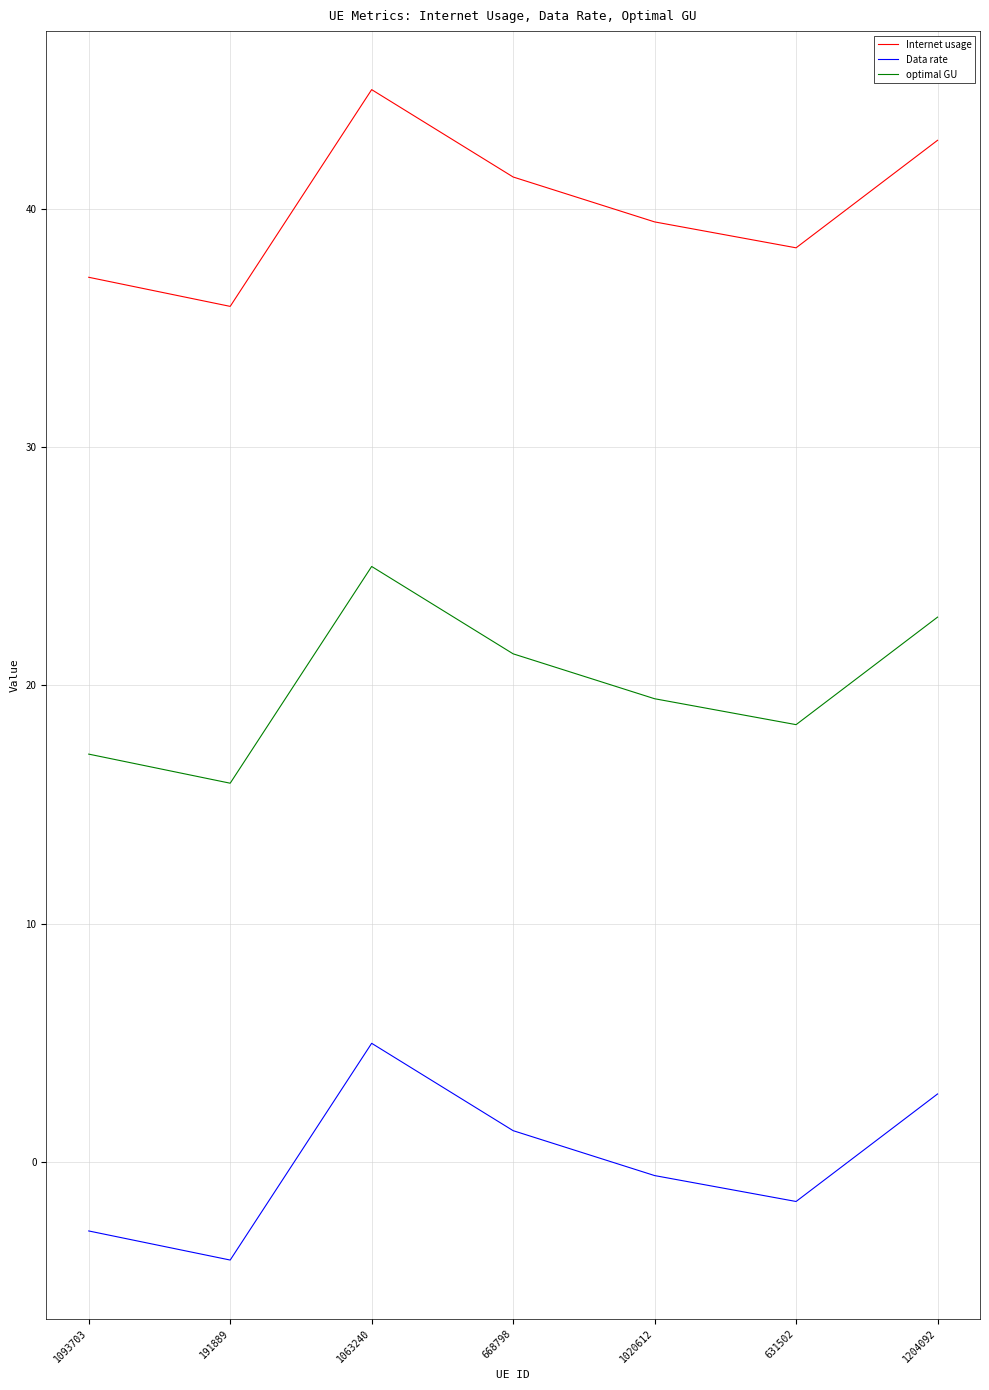

True or false: Internet usage has a value of 35.9 at 191889.

True